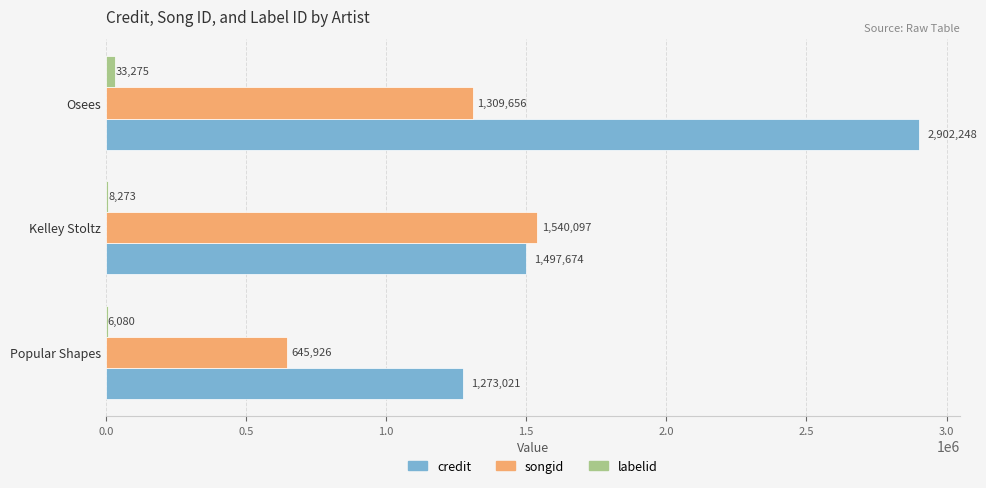

The songid series shows 292393 at Osees. True or false?

False